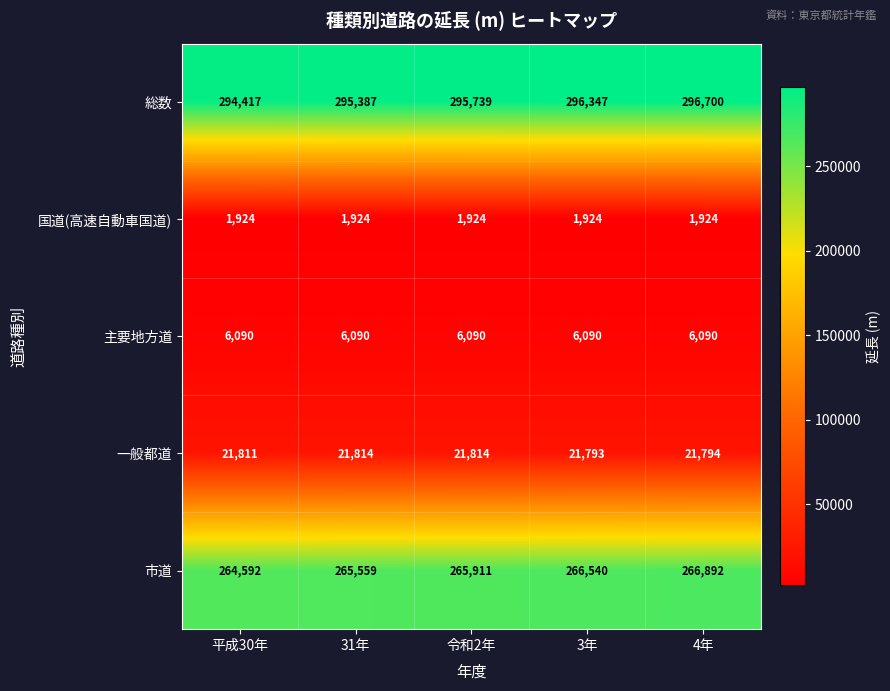

Rank the series by their maximum value, from lowest to highest.

国道(高速自動車国道), 主要地方道, 一般都道, 市道, 総数